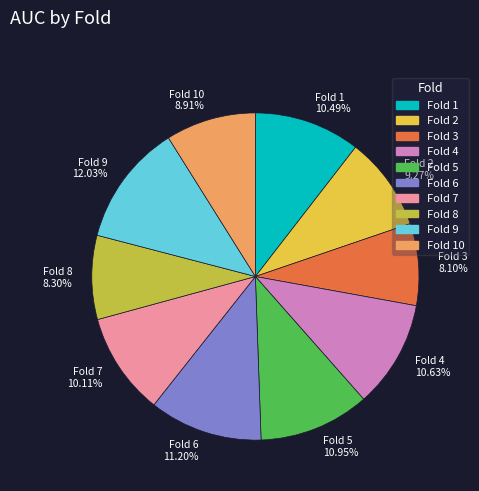

Is there a majority slice in this chart?

No